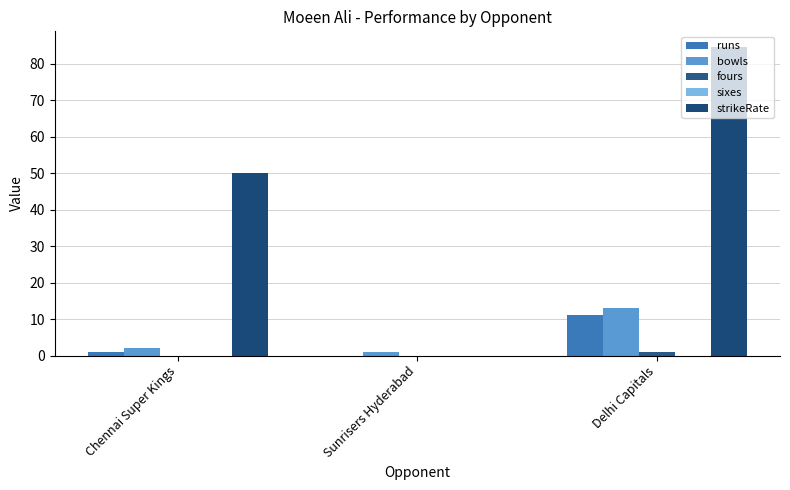

Read the strikeRate value at Chennai Super Kings.

50.0